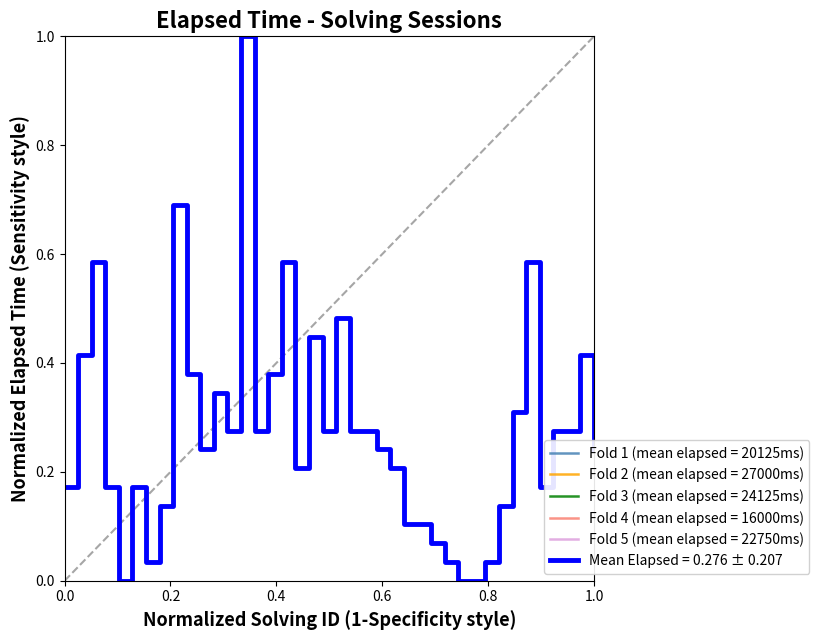

True or false: there are more than 1 points higher than both neighbors.

True